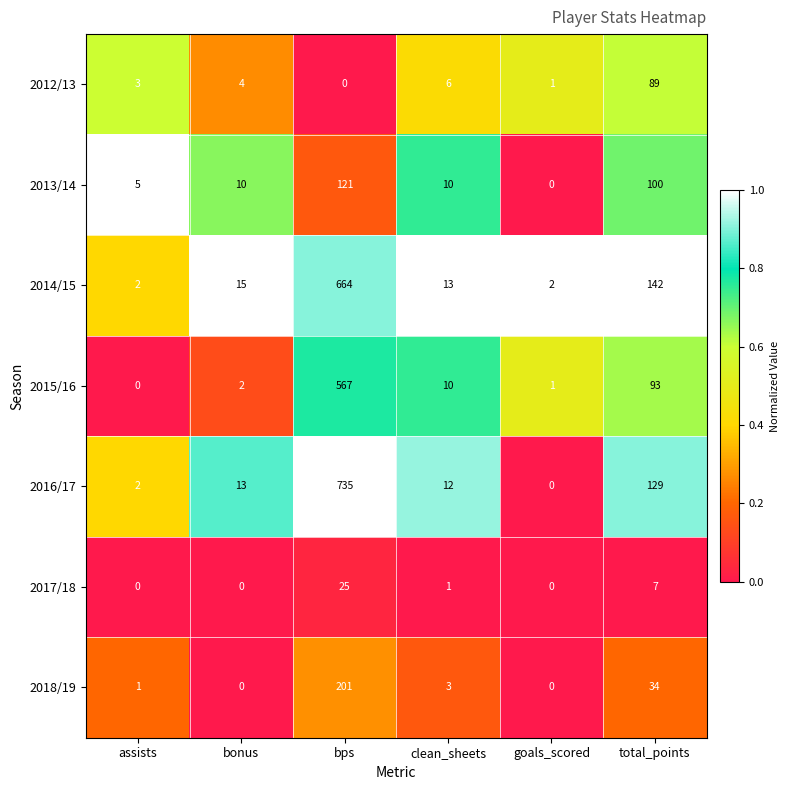

What is the maximum value for 2018/19?

201